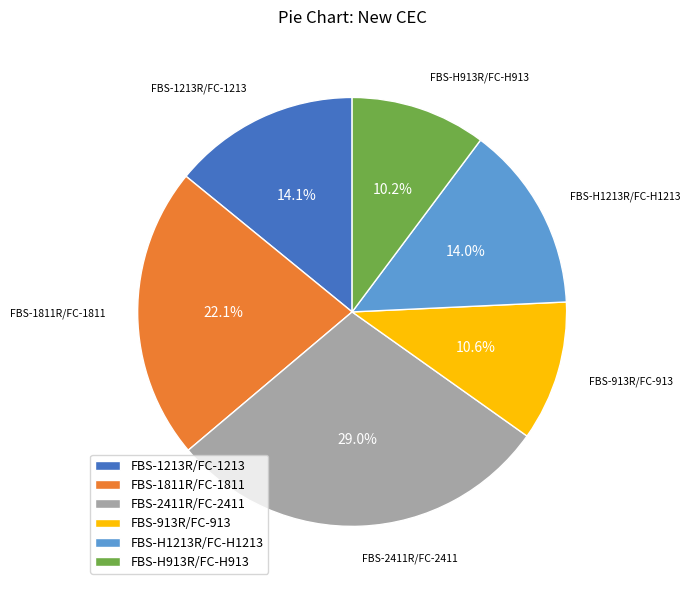

How many segments does this pie chart have?

6